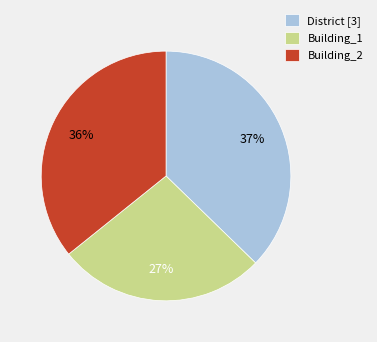

What percentage is the Building_2 slice, to the nearest percent?

36%